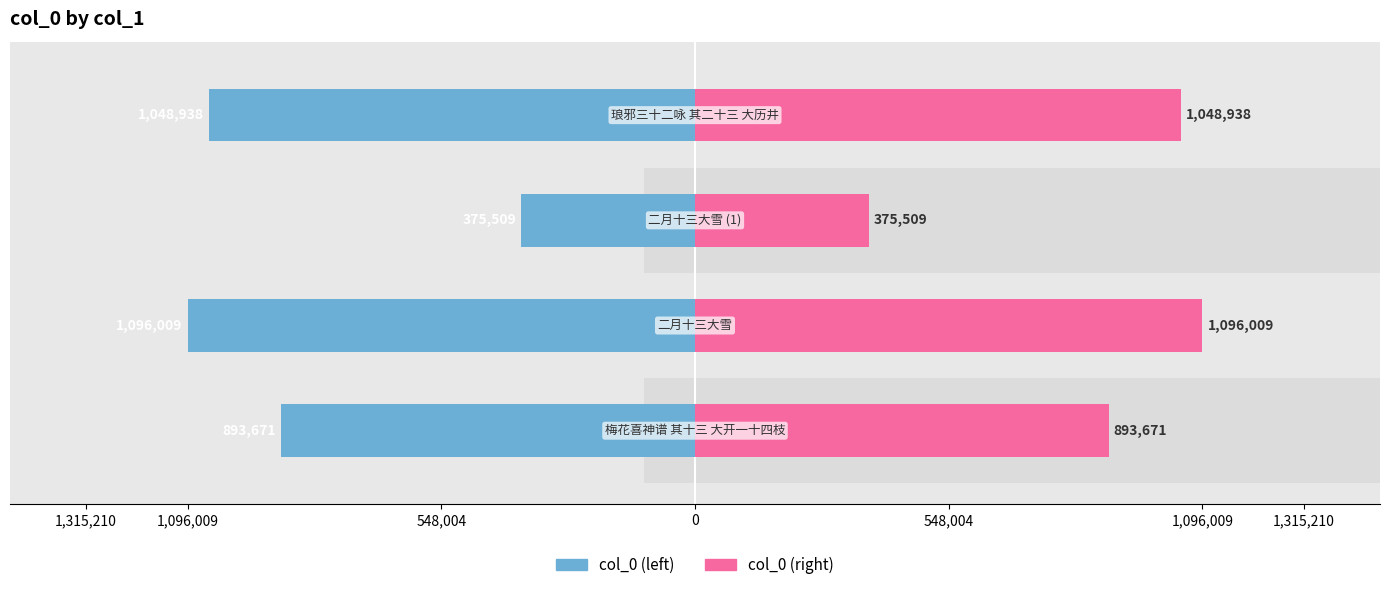

Reading right to left, list all the values displayed in this chart.

col_0 (left): 1048938	375509	1096009	893671
col_0 (right): 1048938	375509	1096009	893671